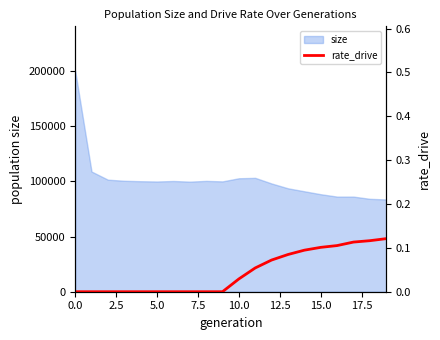

True or false: the data has more than 1 interior local peaks.

False